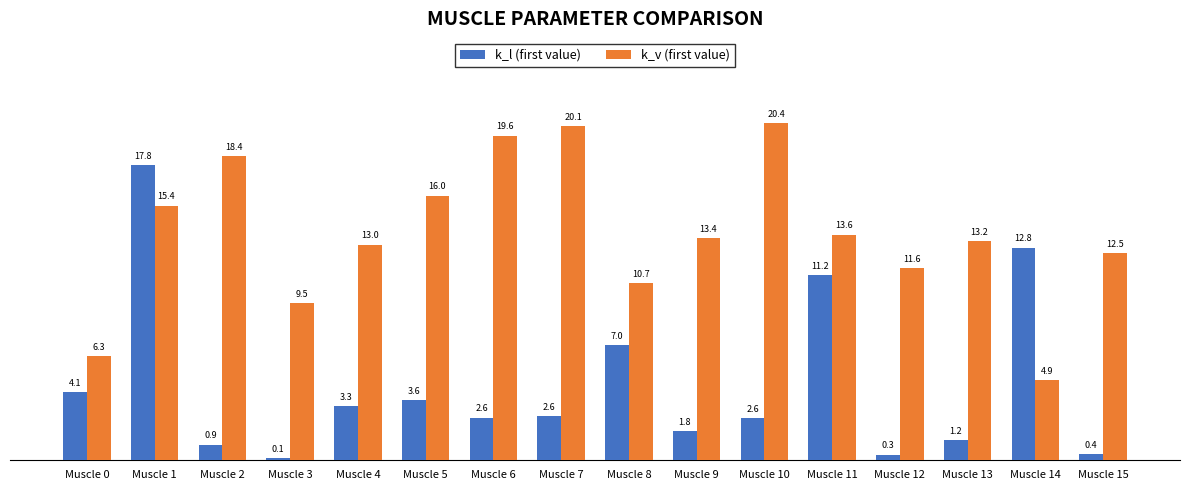

What is the difference between the maximum and minimum values in the k_l (first value) series?

17.7